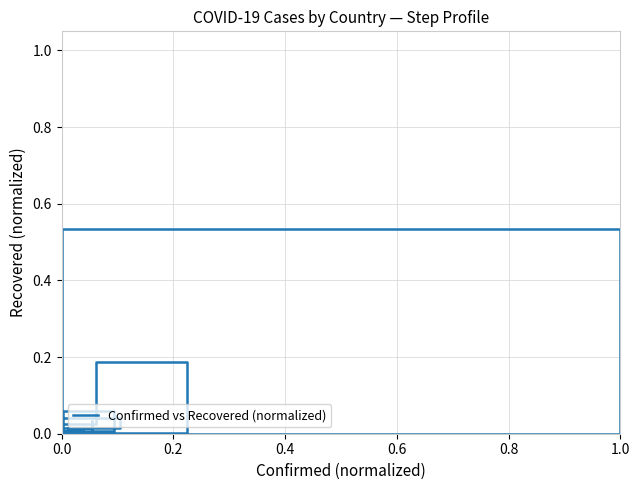

Reading left to right, extract all data points from this chart.

0.0	0.0	0.0	0.0	0.0	0.0	0.0	0.0	0.0	0.0	0.0	0.0	0.0	0.0	0.0	0.0	0.0	0.0	0.0	0.0	0.0	0.0	0.0	0.5	0.0	0.0	0.0	0.0	0.0	0.0	0.0	0.0	0.1	0.0	0.0	0.2	0.0	0.0	0.0	0.0